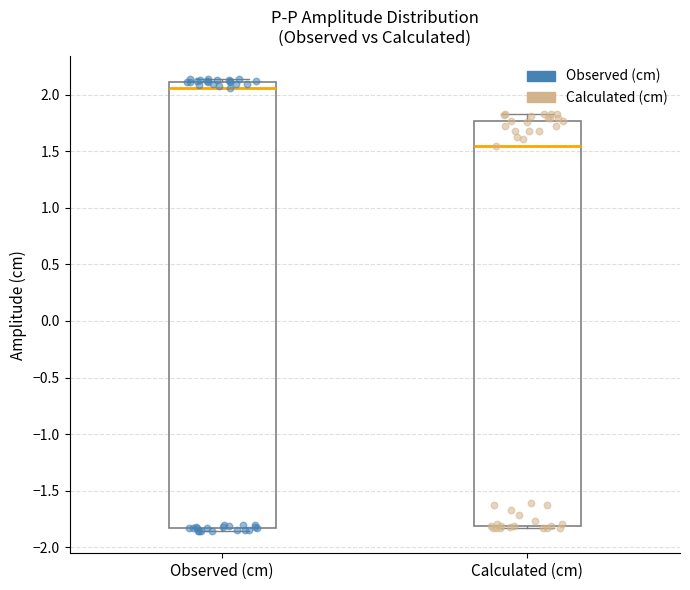

Which box is the tallest, from its lower edge to its upper edge?

Observed (cm)